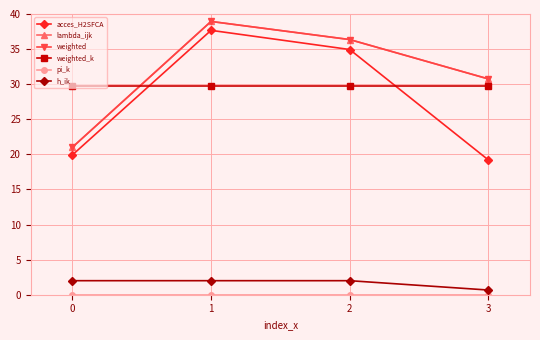

Reading left to right, transcribe all the data shown in this chart.

acces_H2SFCA: 0=19.9	1=37.7	2=34.9	3=19.2
lambda_ijk: 0=21.0	1=38.9	2=36.4	3=30.7
weighted: 0=21.0	1=38.9	2=36.4	3=30.7
weighted_k: 0=29.7	1=29.7	2=29.7	3=29.7
pi_k: 0=0.0	1=0.0	2=0.0	3=0.0
h_ik: 0=2.0	1=2.0	2=2.0	3=0.7